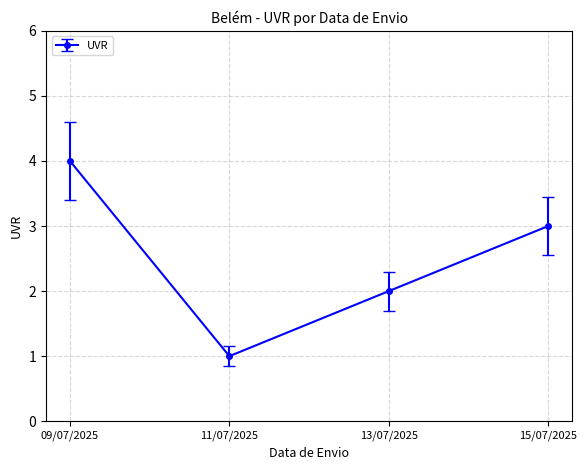

What is the label of the 2nd point from the right?

13/07/2025